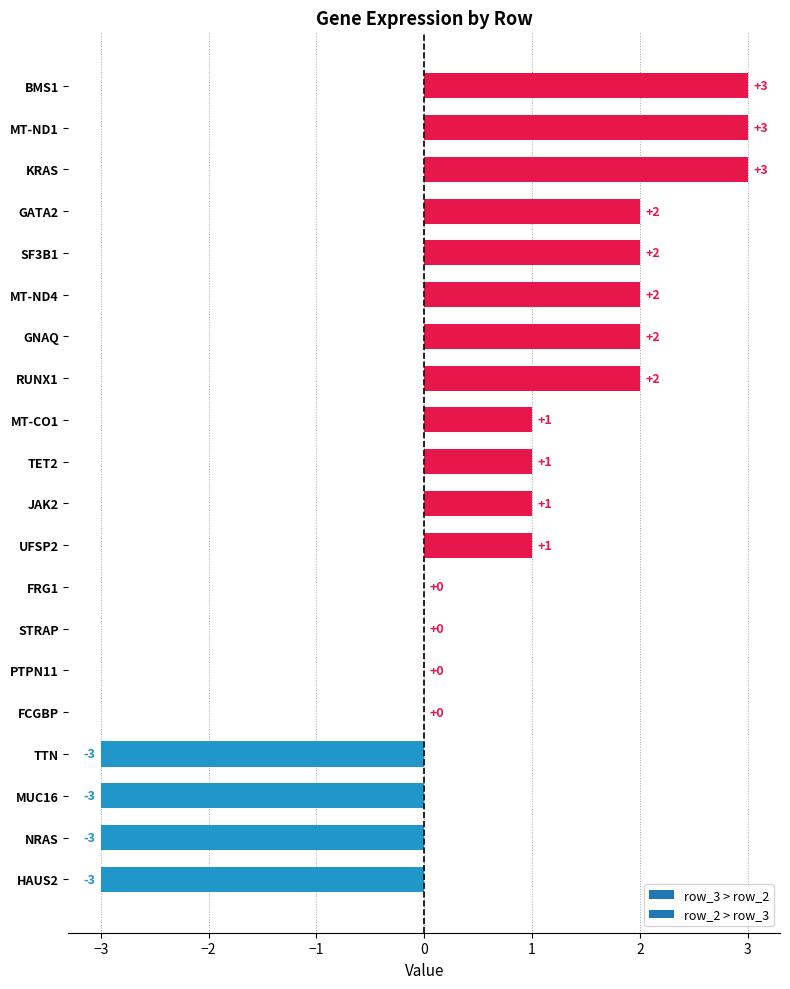

Approximately how many times larger is the value at UFSP2 compared to JAK2?

1.0